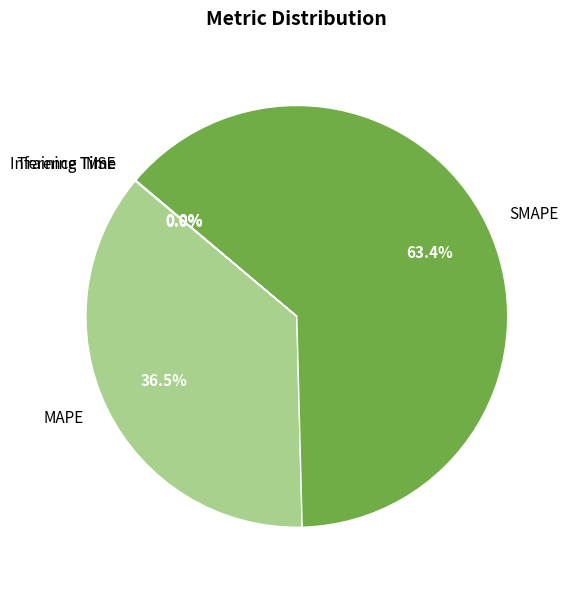

Which category has the biggest portion of the pie?

SMAPE